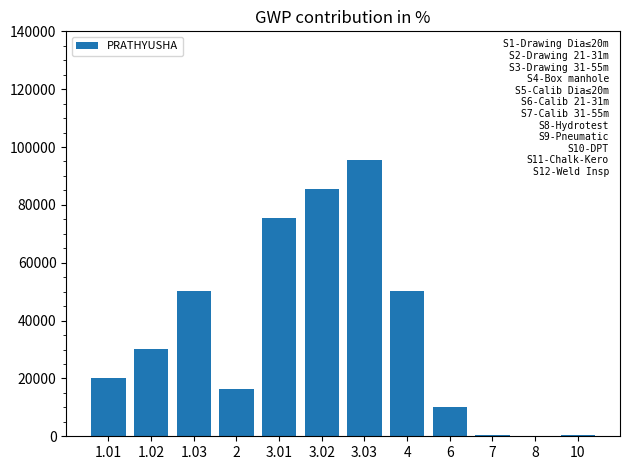

What is the maximum value shown in the chart?

95398.3